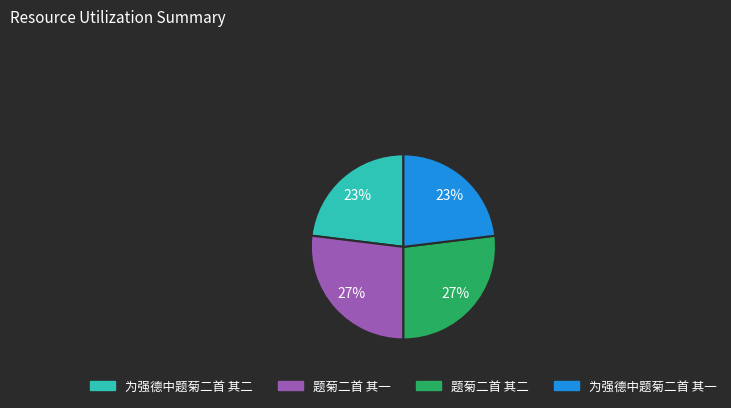

Count the number of slices in the pie.

4